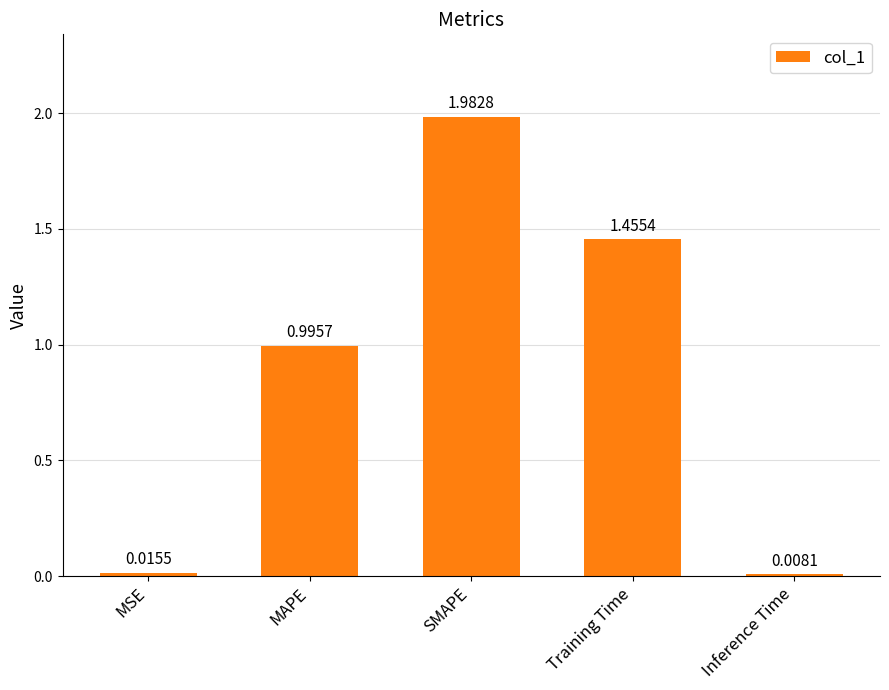

At which label is the value closest to 0?

Inference Time